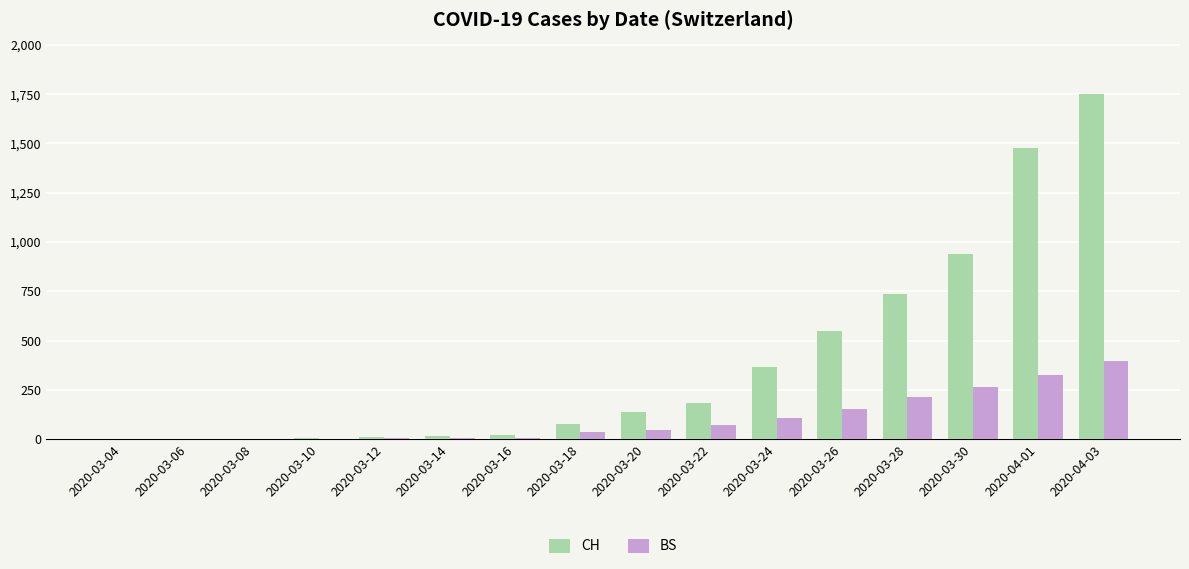

Which series has the largest total across all categories?

CH